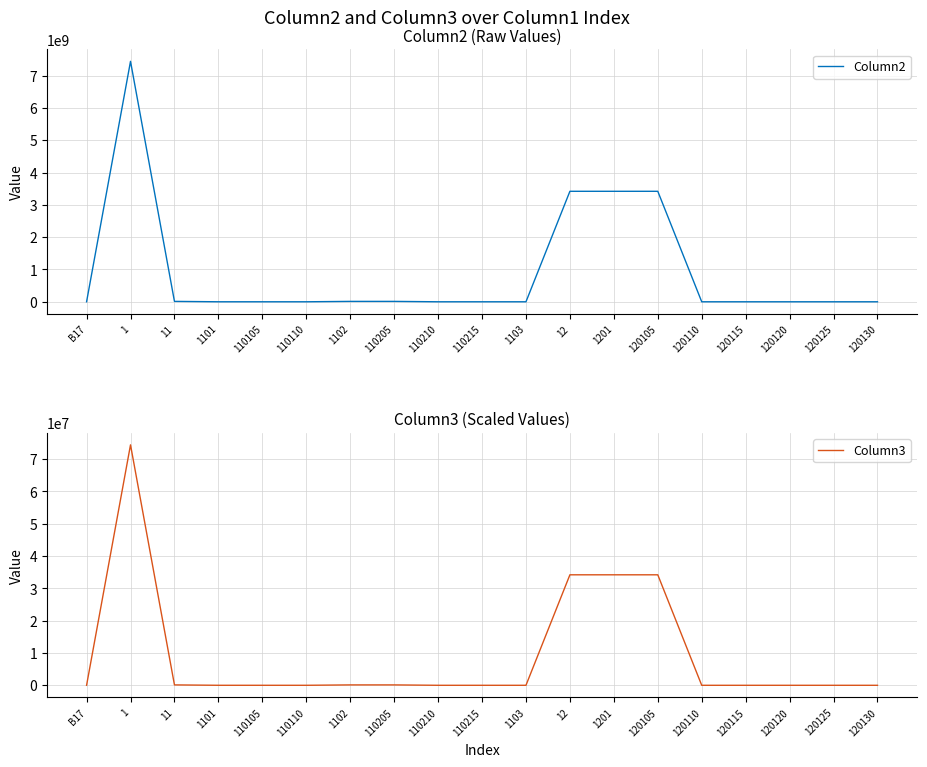

List the series in order of their peak value, highest first.

Column2, Column3